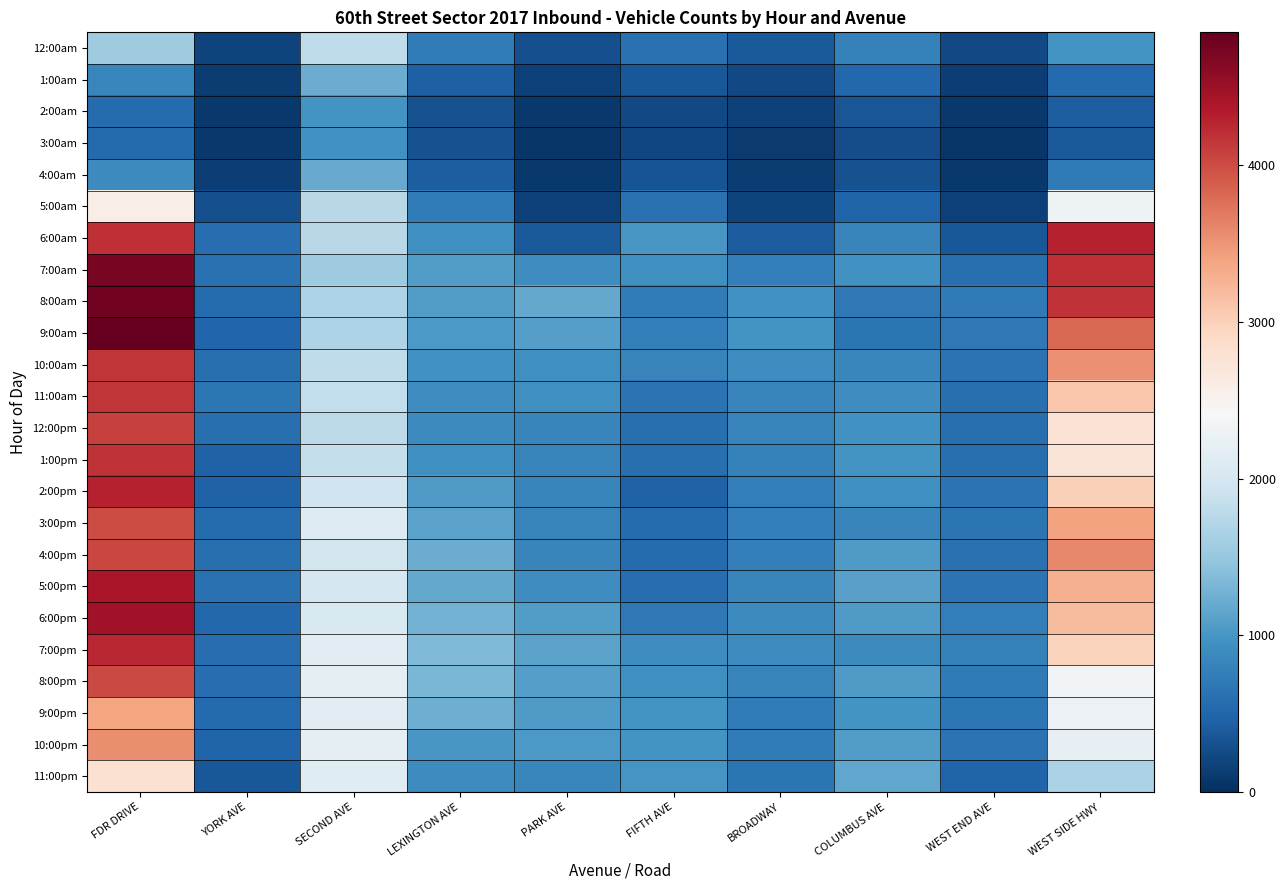

Which series has the largest range (max minus min)?

9:00am